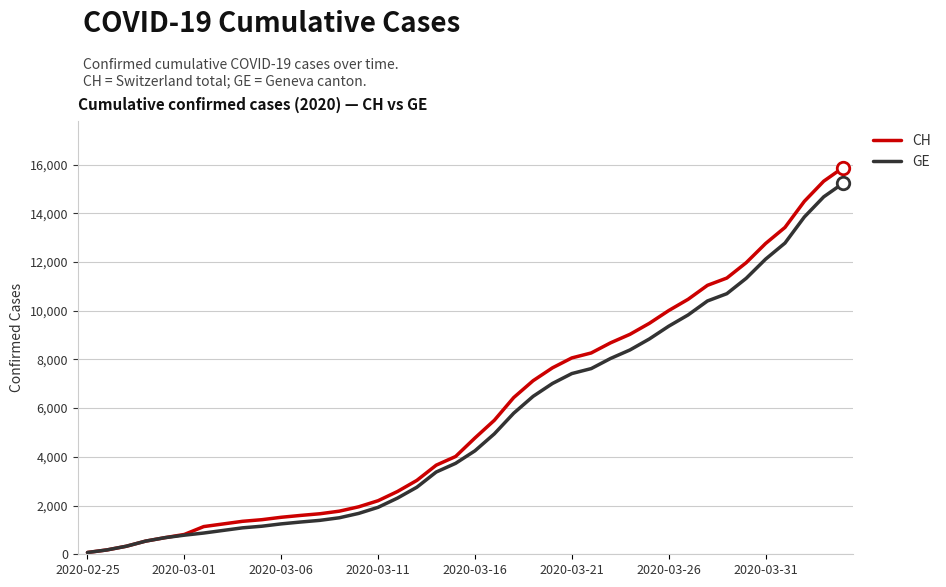

What is the value of the CH point at the 40th from the left?

15875